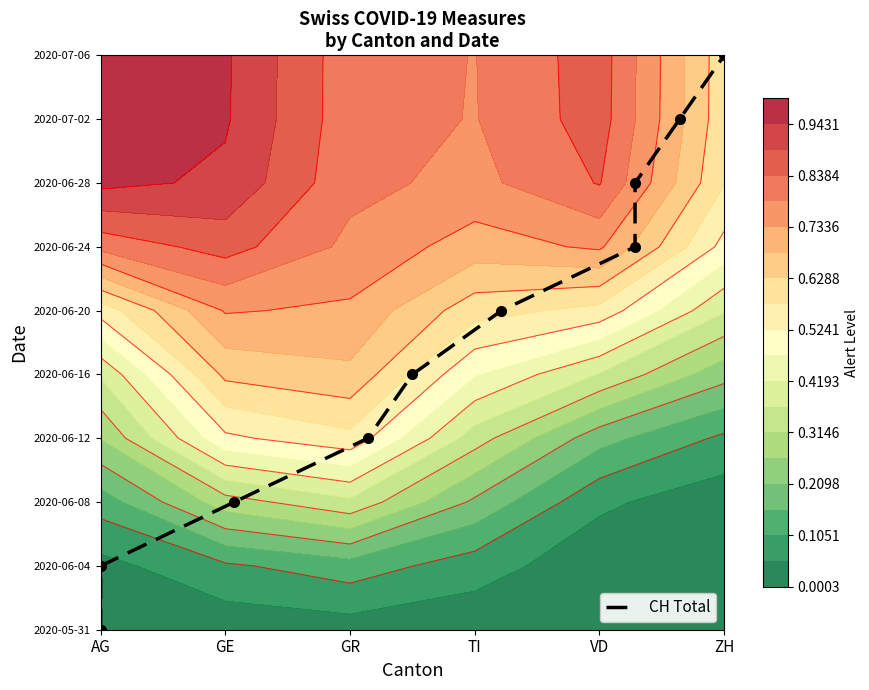

What is the maximum value shown in the chart?

9